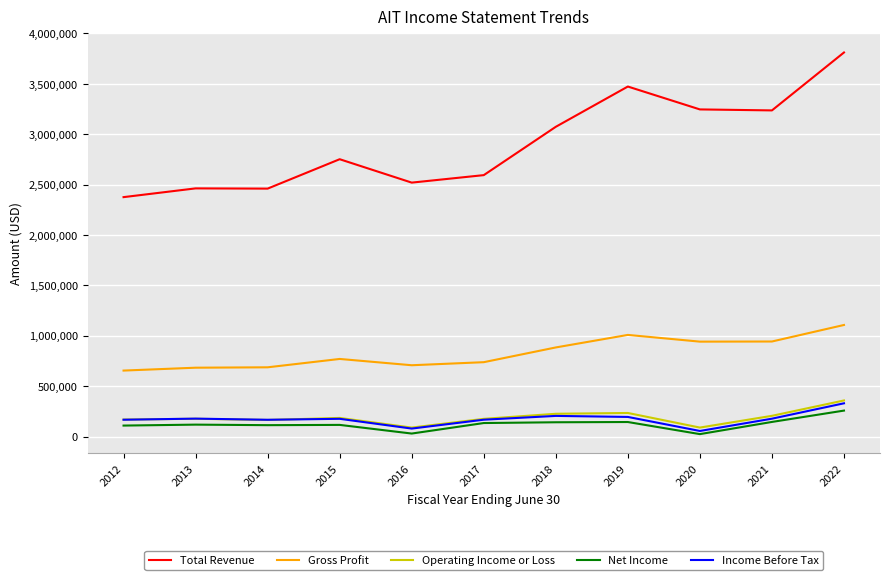

True or false: Income Before Tax and Gross Profit intersect in this chart.

False